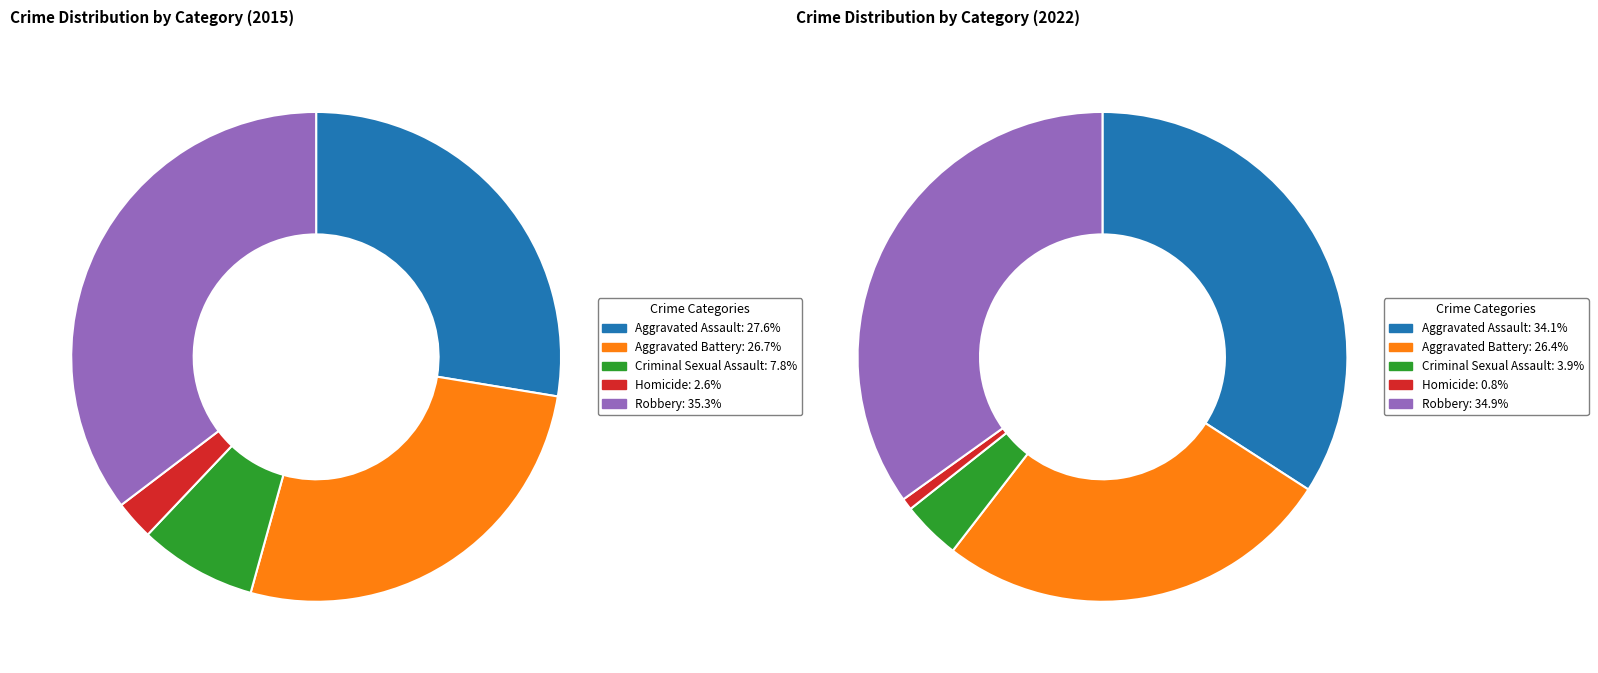

Which slice is the largest?

Robbery